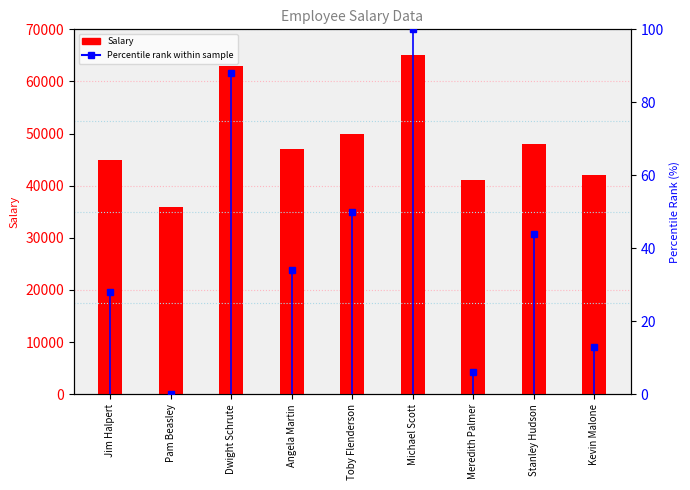

Read the value at Stanley Hudson.

48000